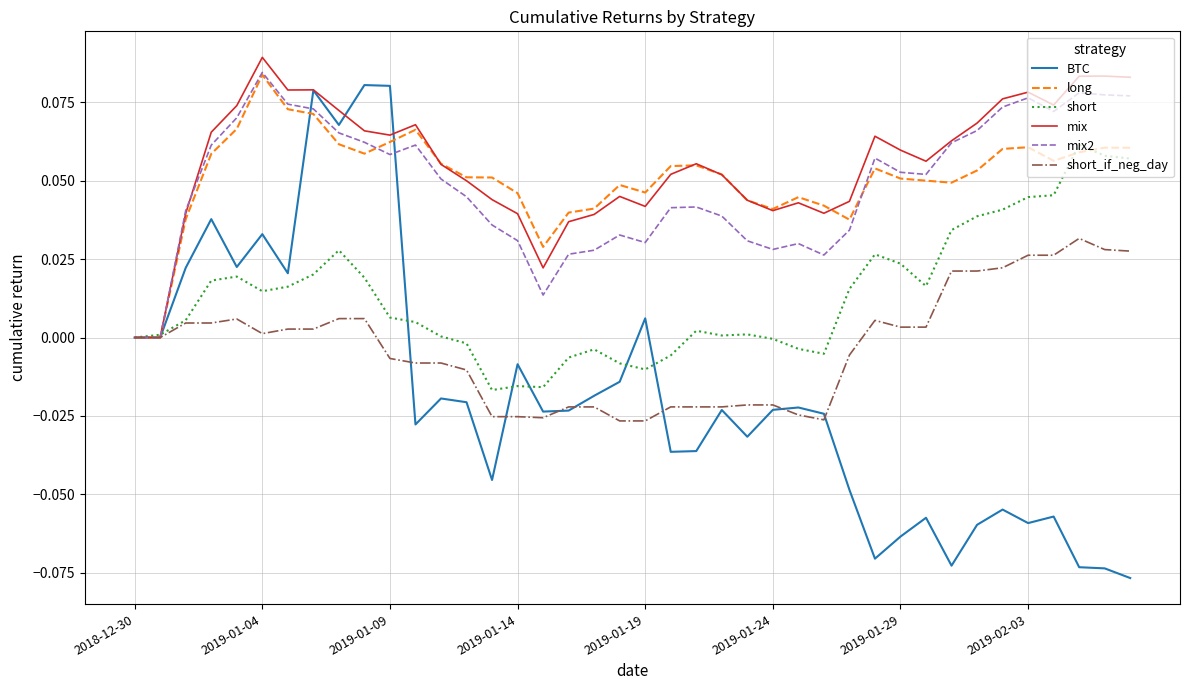

What are all the series names shown in the legend?

BTC, long, short, mix, mix2, short_if_neg_day